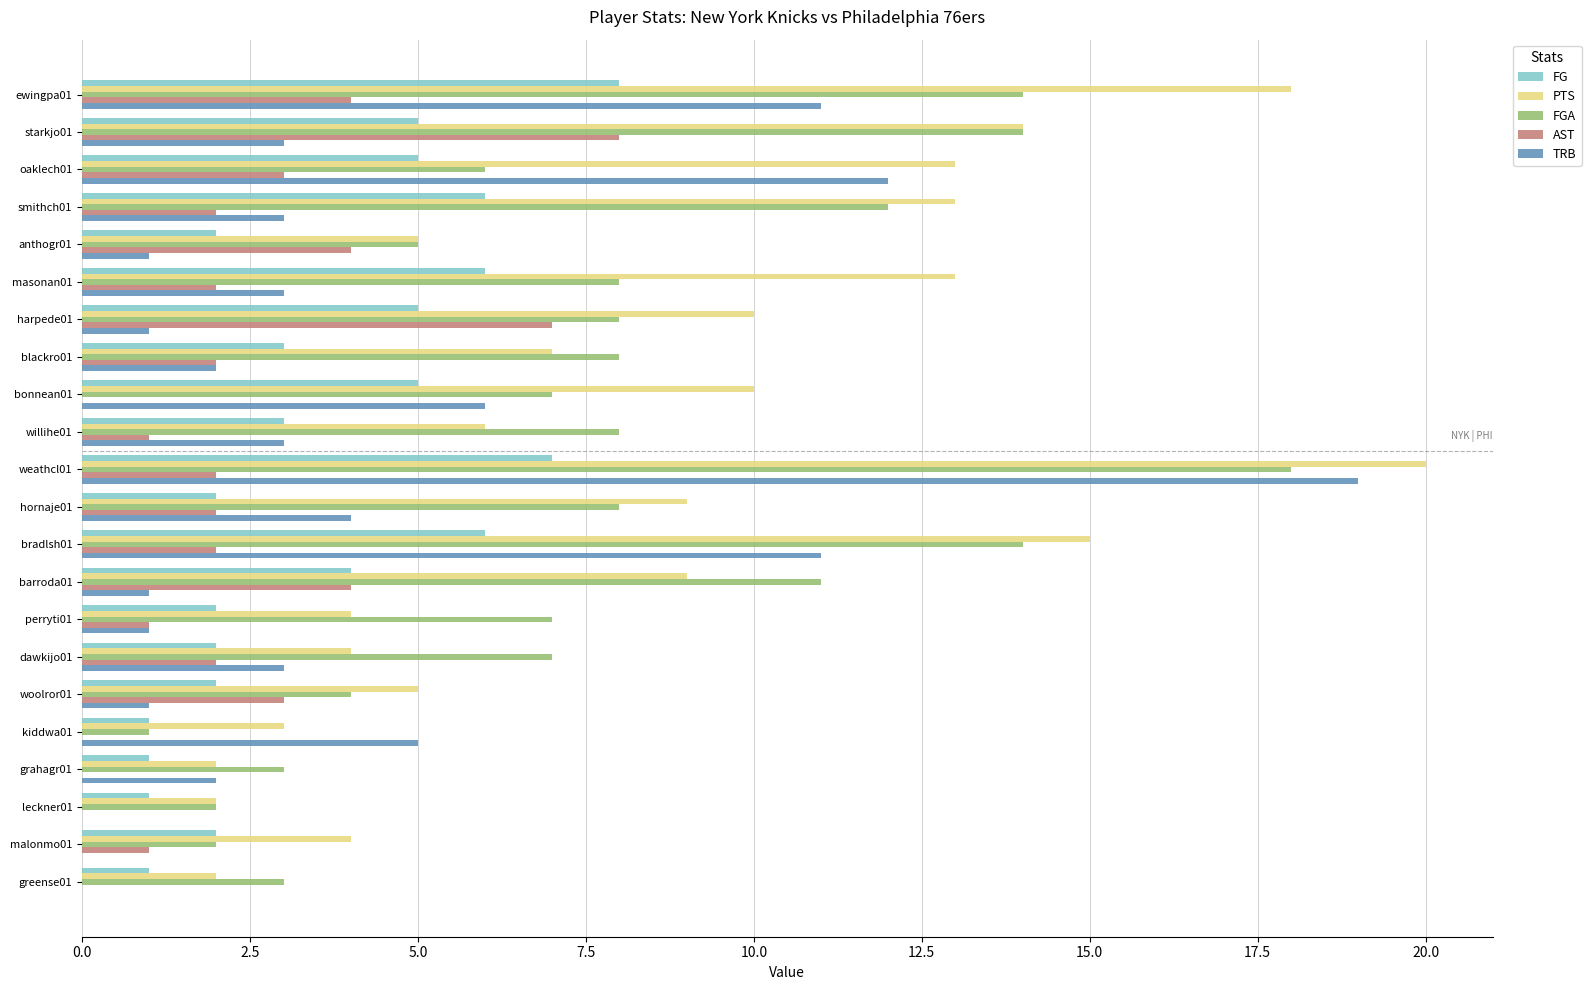

At which category is the sum across all series the highest?

weathcl01